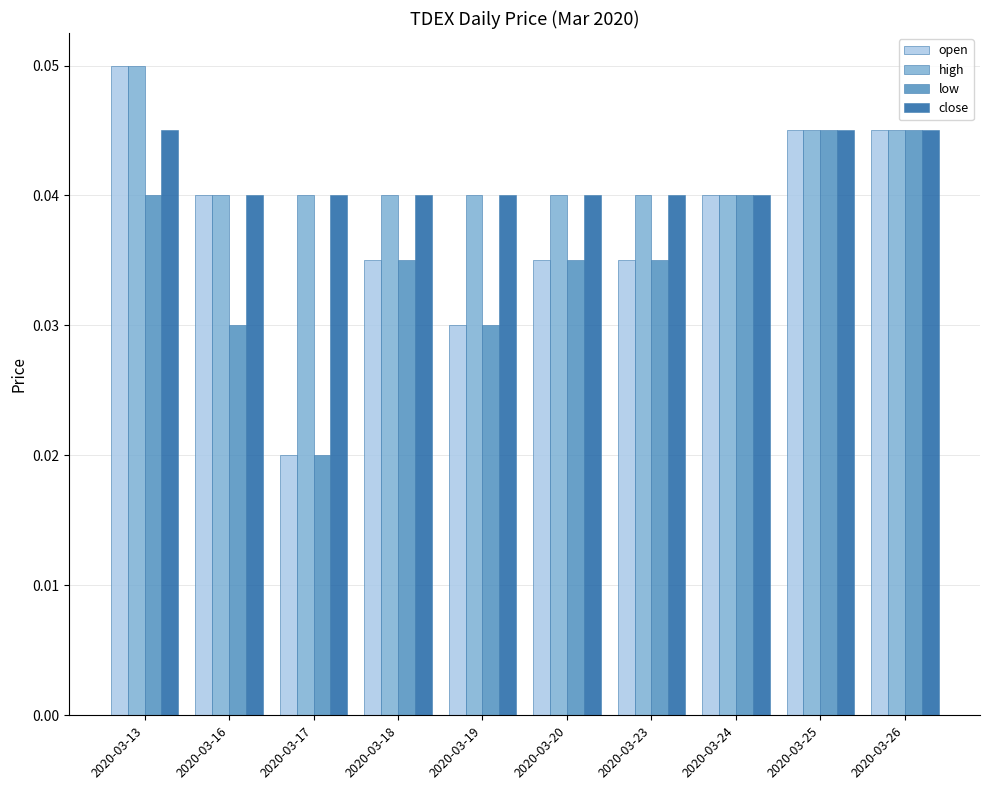

Are the bars horizontal?

No